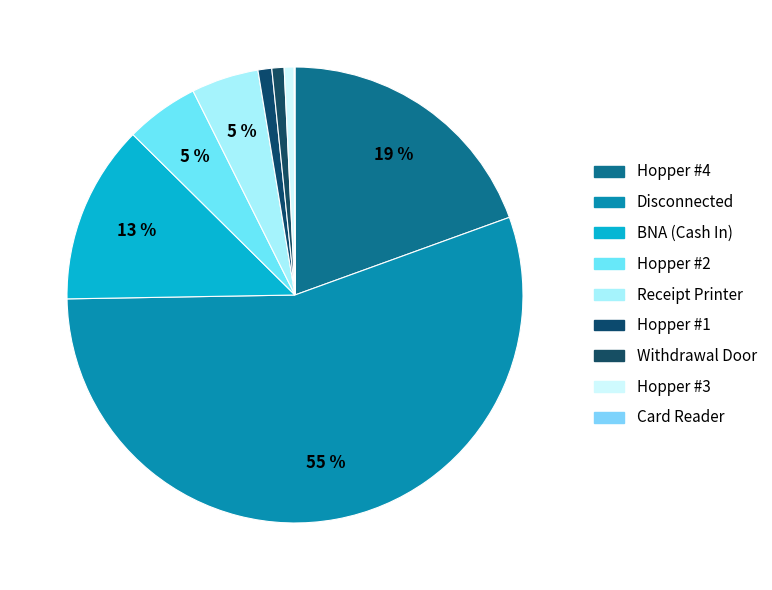

Does Hopper #2 account for over 50% of the chart?

No